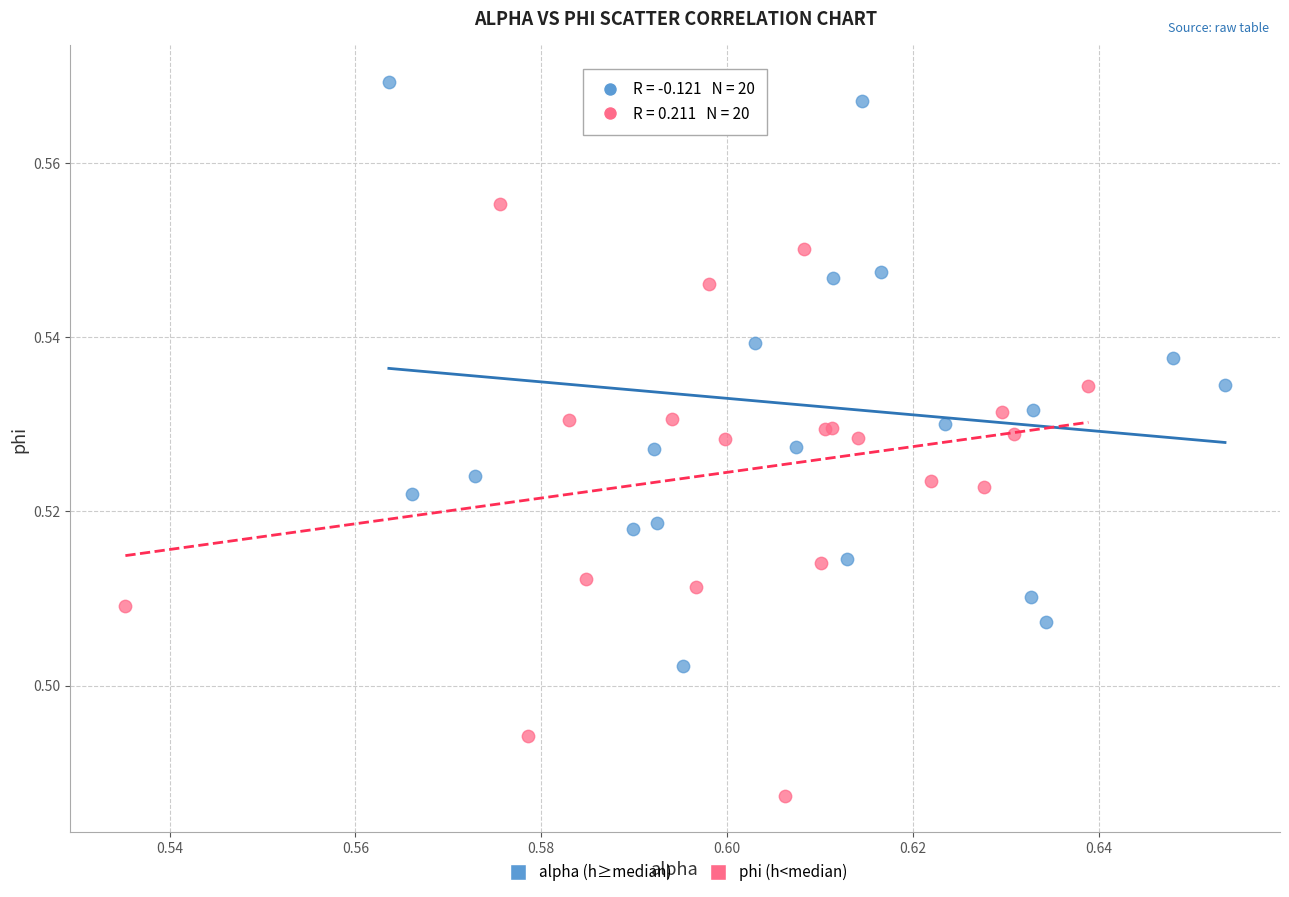

Which series contains the lowest Y value?

phi (h<median)